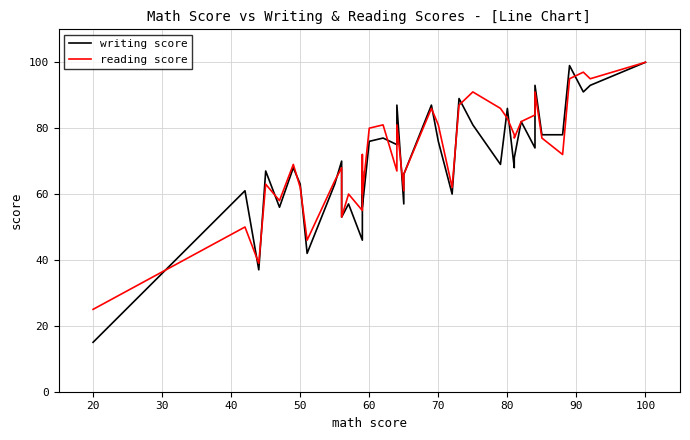

What is the sum of all writing score values?

2821